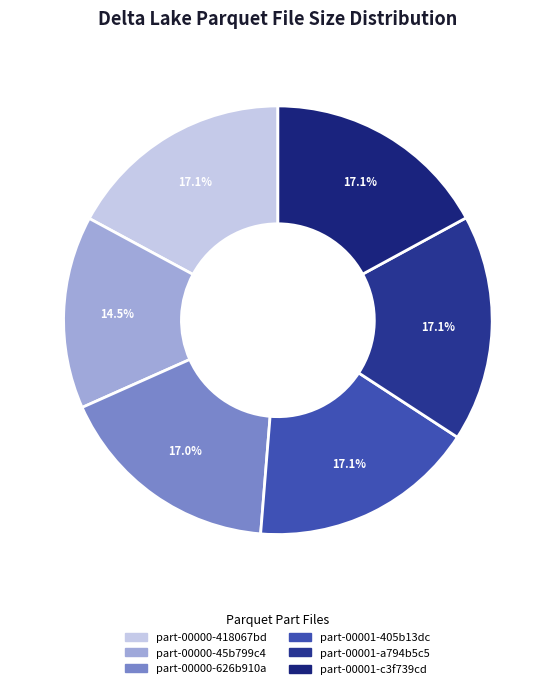

Do part-00001-405b13dc and part-00000-45b799c4 together represent more than half of the pie?

No